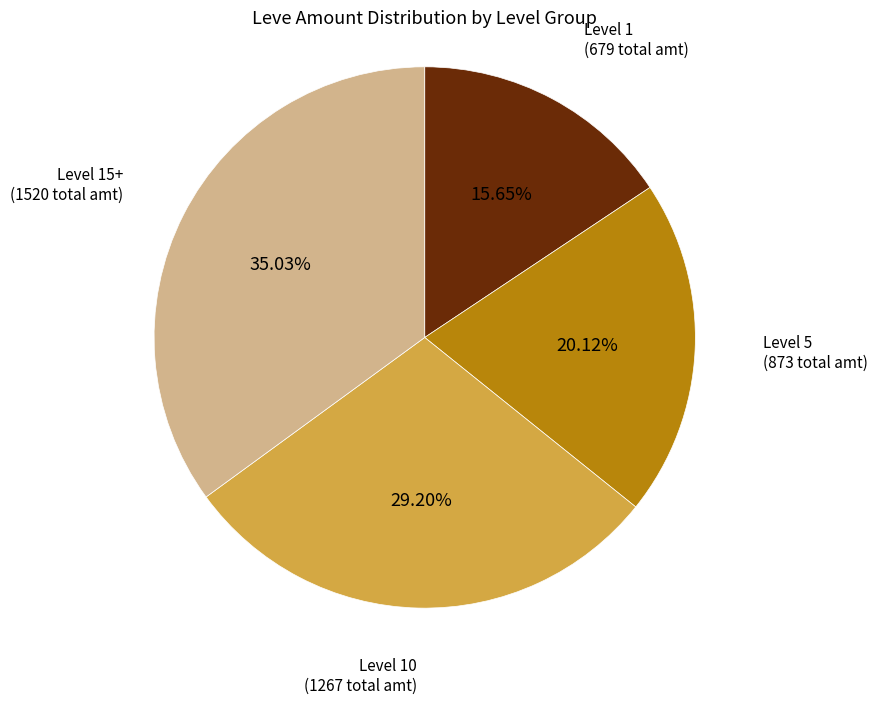

How many segments does this pie chart have?

4